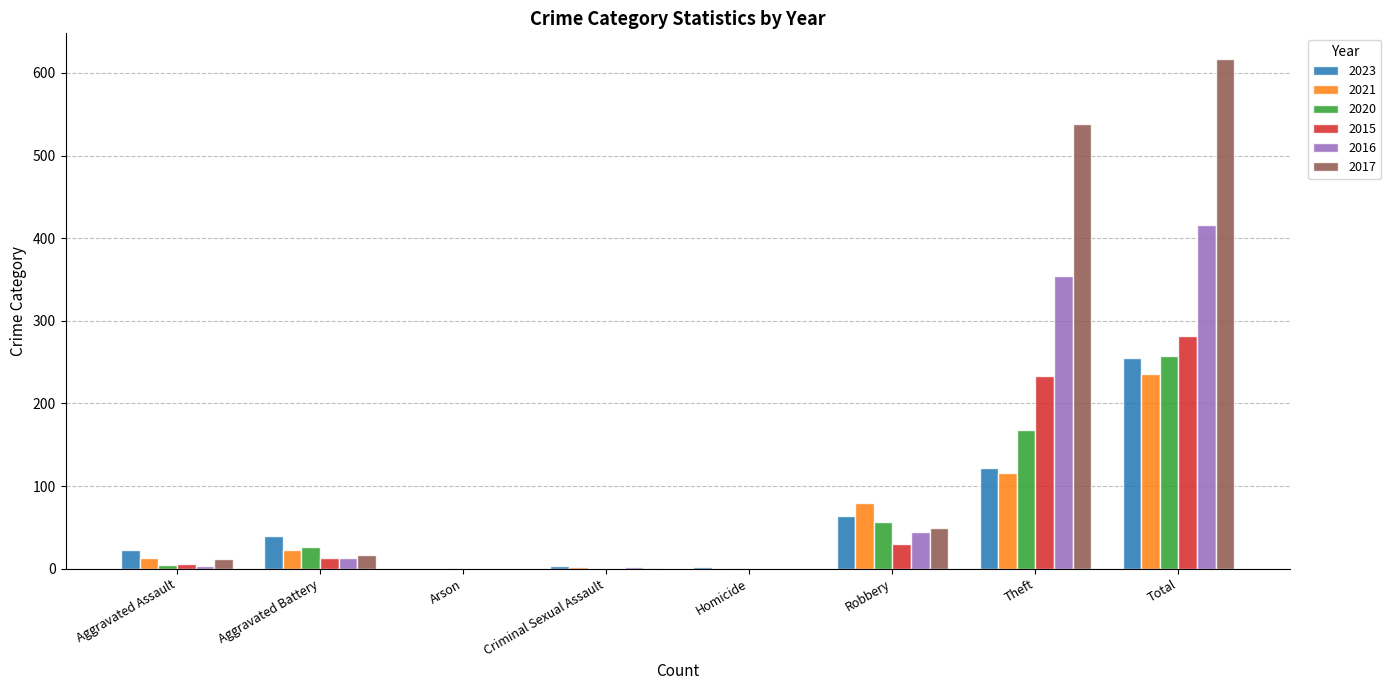

What is the maximum value shown in the chart?

617